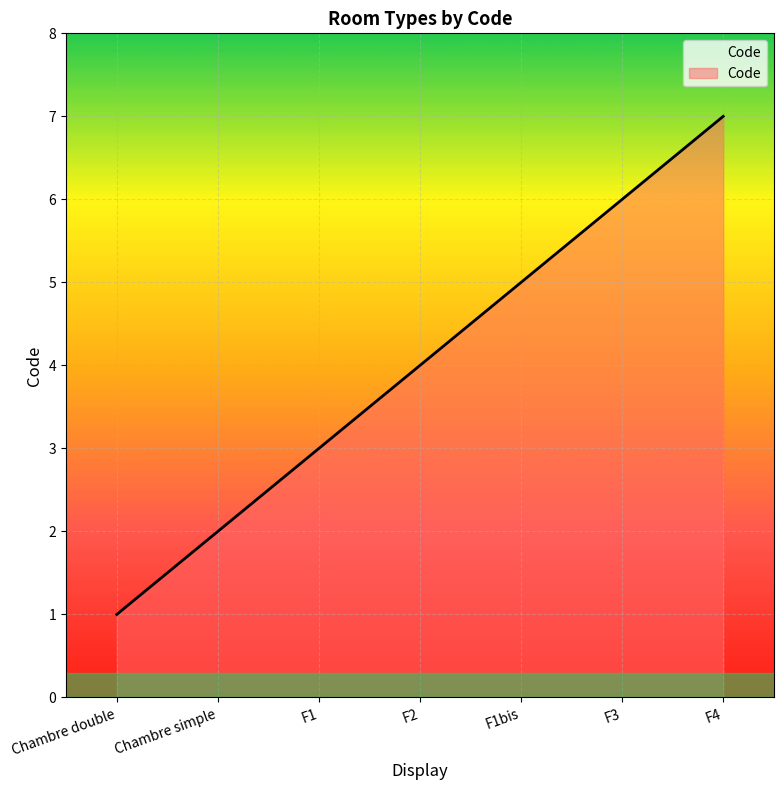

What is the maximum value shown in the chart?

7